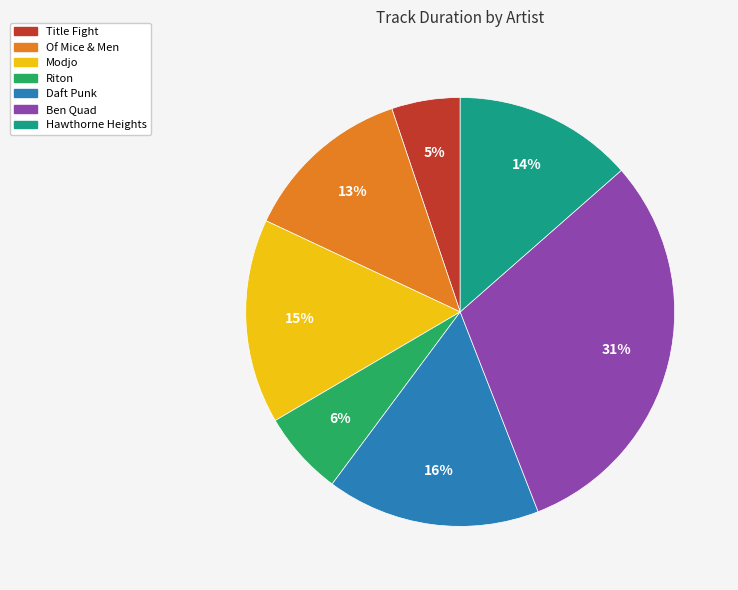

How many slices are in this pie chart?

7